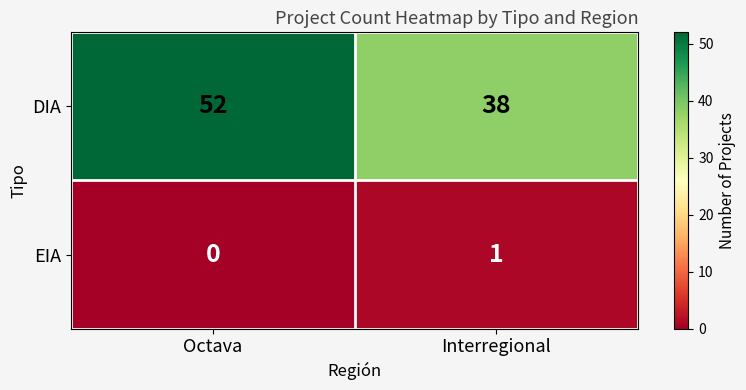

Reading left to right, what are all the values shown in this chart?

DIA: Octava=52	Interregional=38
EIA: Octava=0	Interregional=1